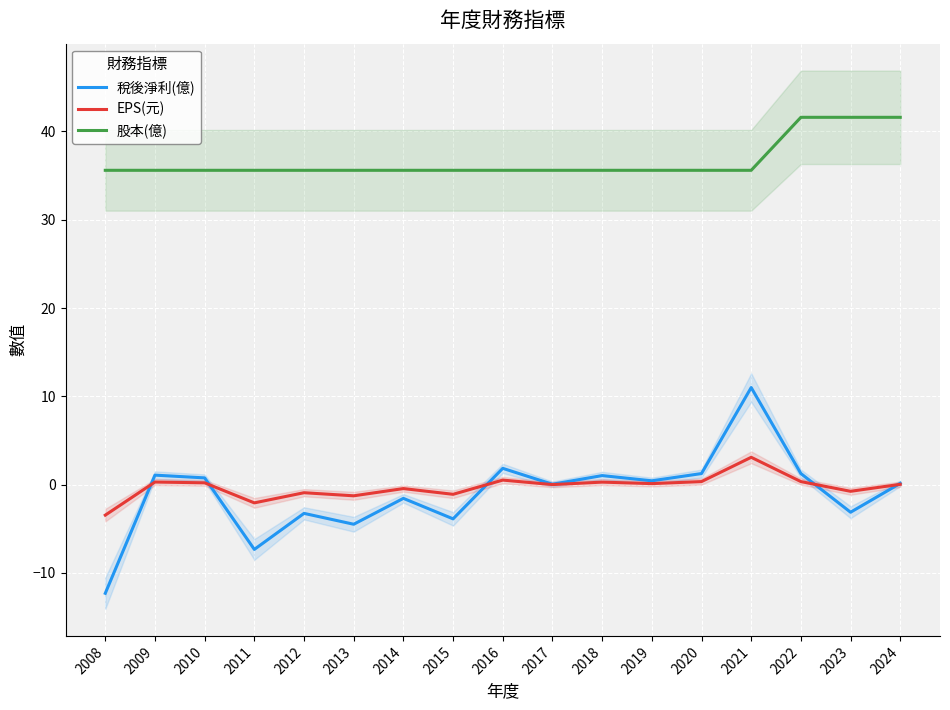

What is the value of the 稅後淨利(億) point at the 8th from the left?

-3.9